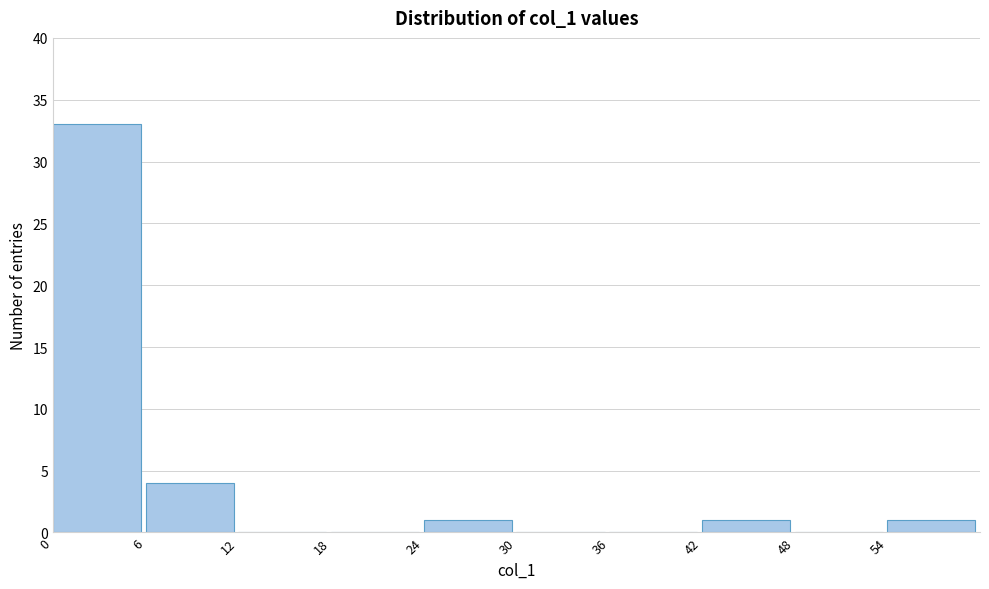

How tall is the bar that spans 42 to 48 on the x-axis? The values are not printed on the chart, so give them approximately, as read against the axis.

1